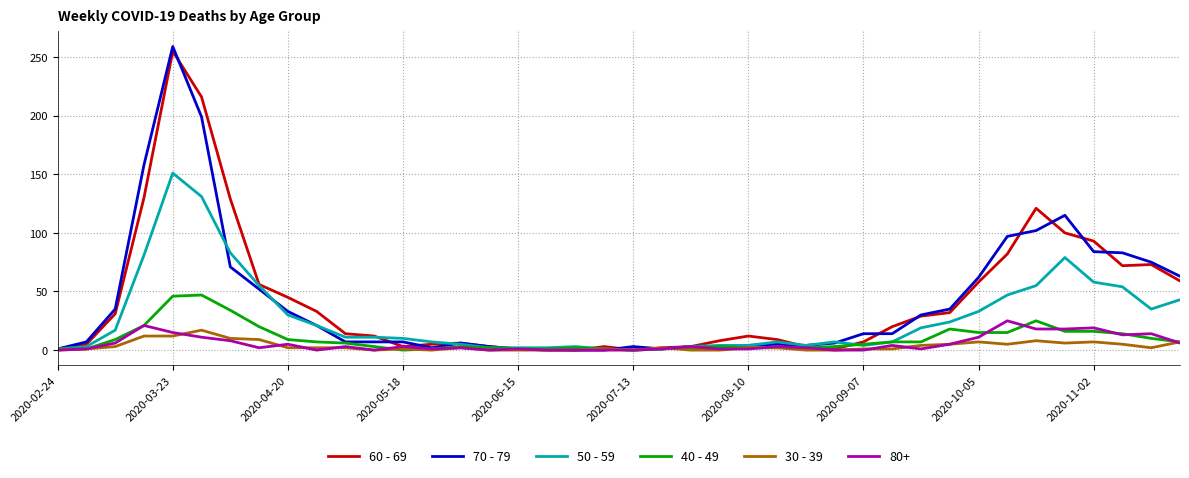

Which series has the widest spread of values?

70 - 79